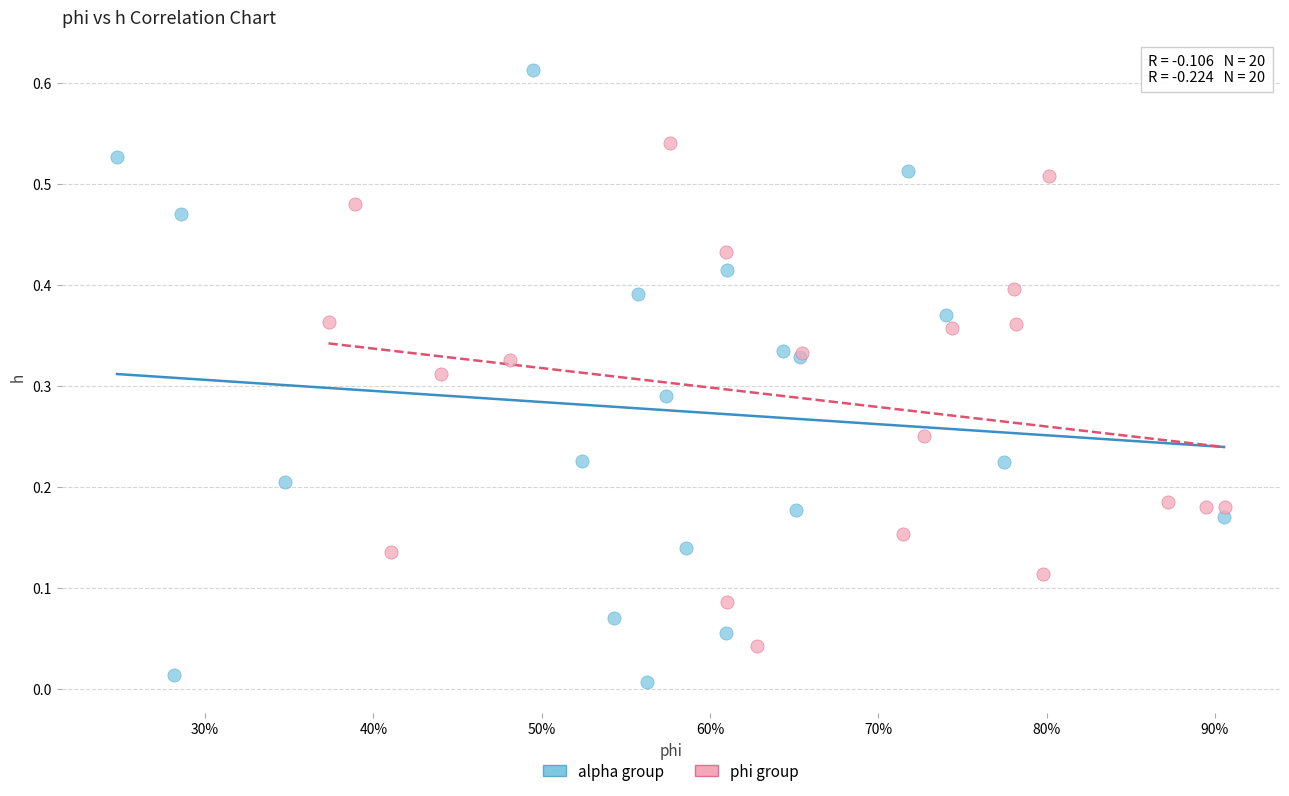

Which series reaches the maximum Y coordinate?

alpha group